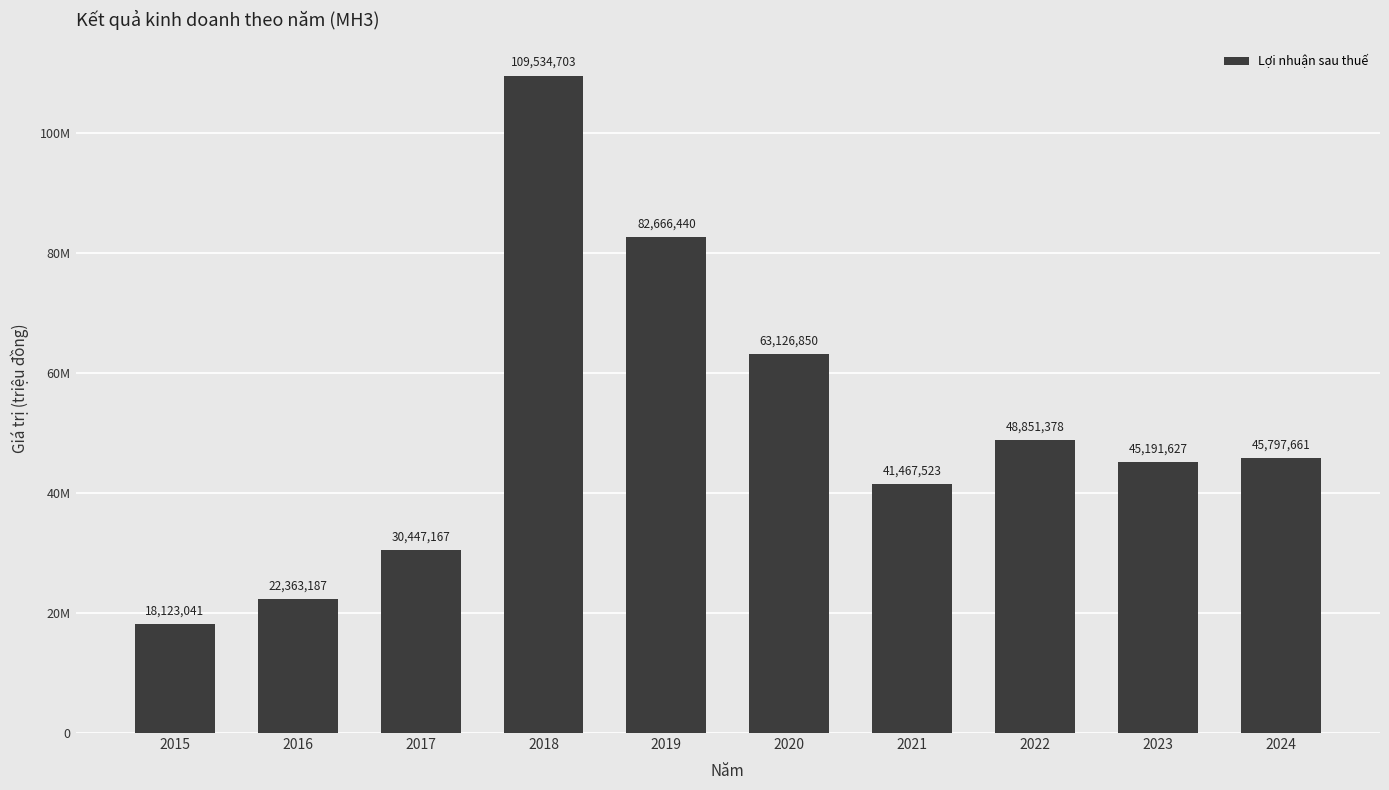

Are the bars horizontal?

No